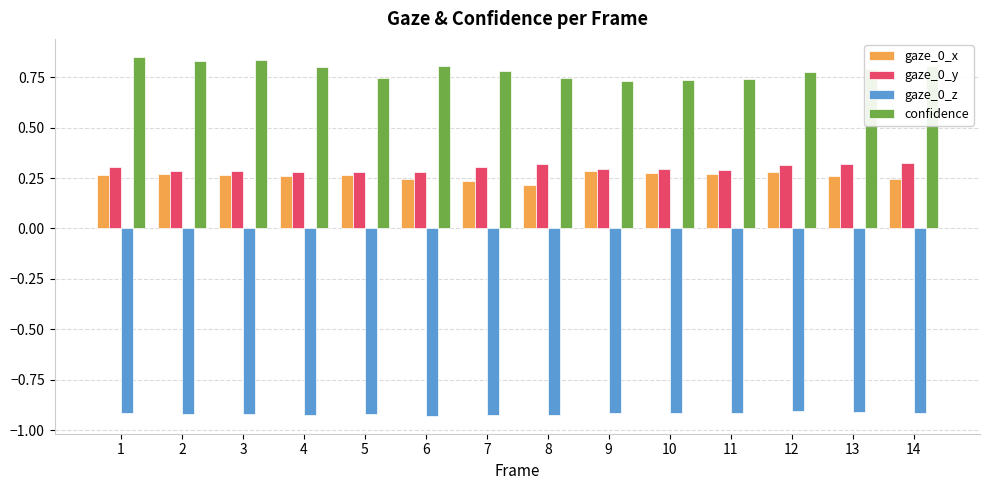

What is the spread (max minus min) of values at 2?

1.8